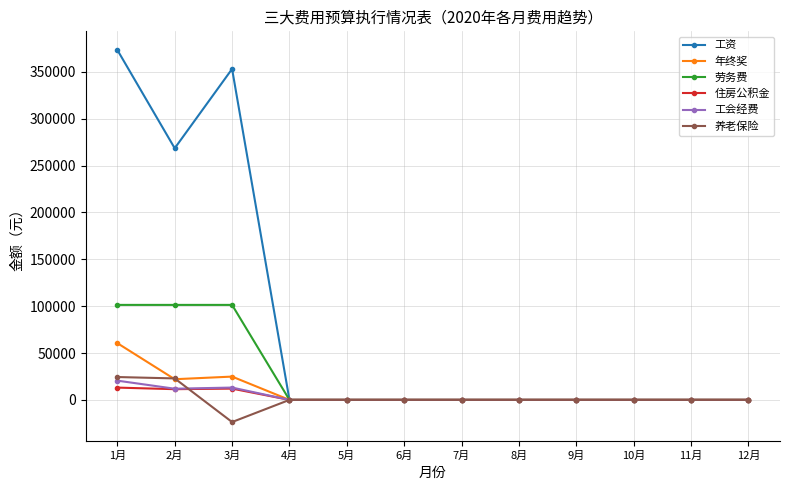

True or false: 年终奖 has a value of 39936.4 at 10月.

False